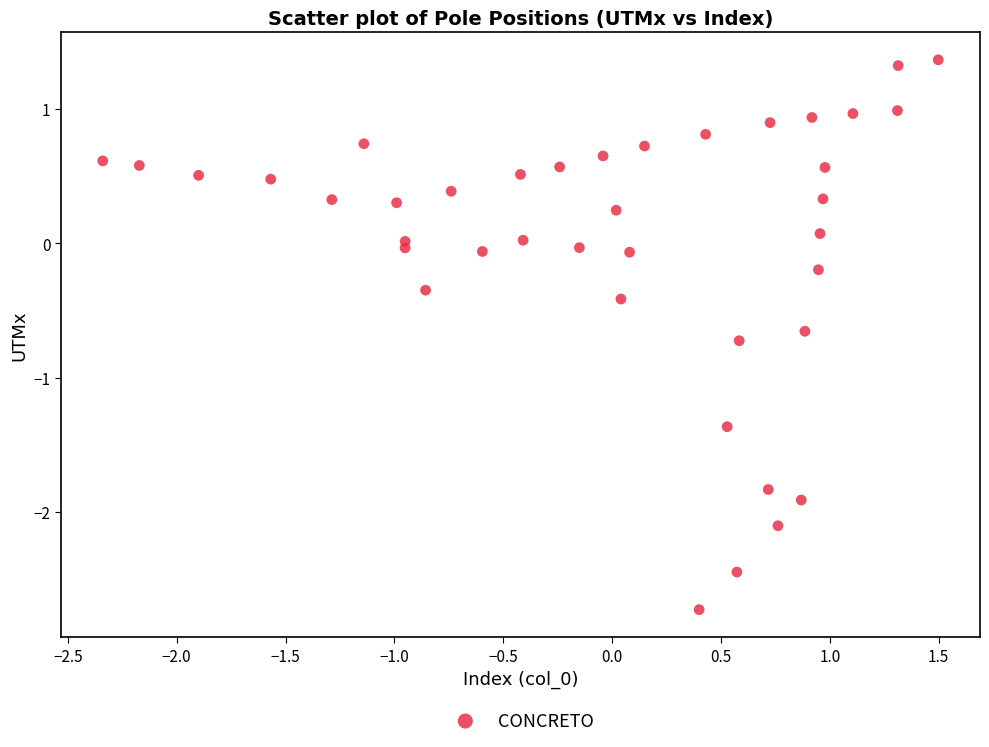

What is the range of Y values (max minus min)?

4.1